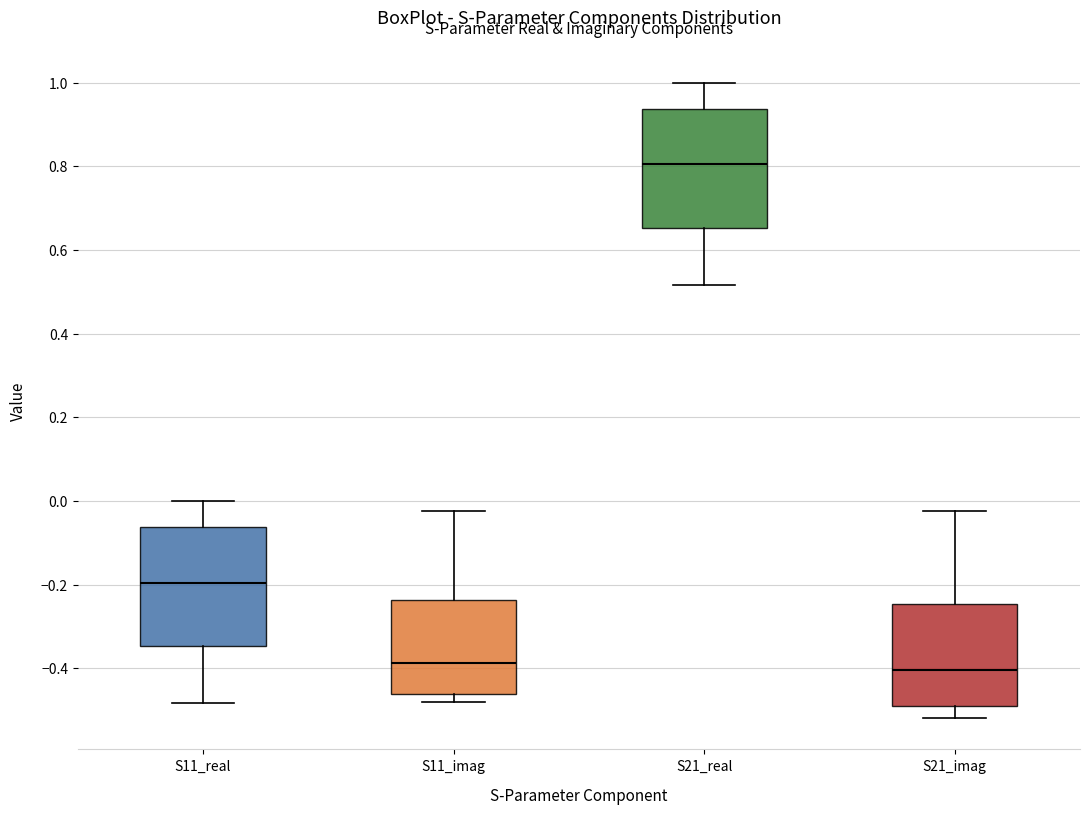

Reading left to right, transcribe this box plot: for each box, give where its median line is, the range the box spans, and where its two whiskers end, as read against the y-axis. The values are not printed on the chart, so give them approximately, as read against the axis.

S11_real: median -0.20, box -0.34 to -0.06, whiskers -0.48 to 0.00
S11_imag: median -0.38, box -0.46 to -0.24, whiskers -0.48 to -0.02
S21_real: median 0.80, box 0.66 to 0.94, whiskers 0.52 to 1.00
S21_imag: median -0.40, box -0.48 to -0.24, whiskers -0.52 to -0.02